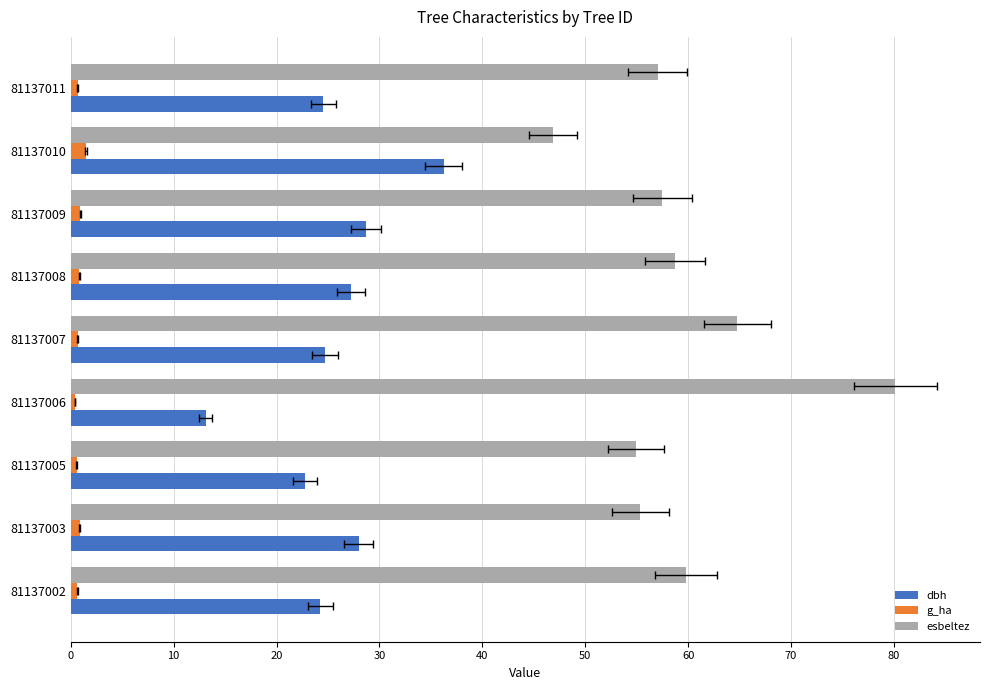

What is the difference between the highest and lowest values at 81137007?

64.1